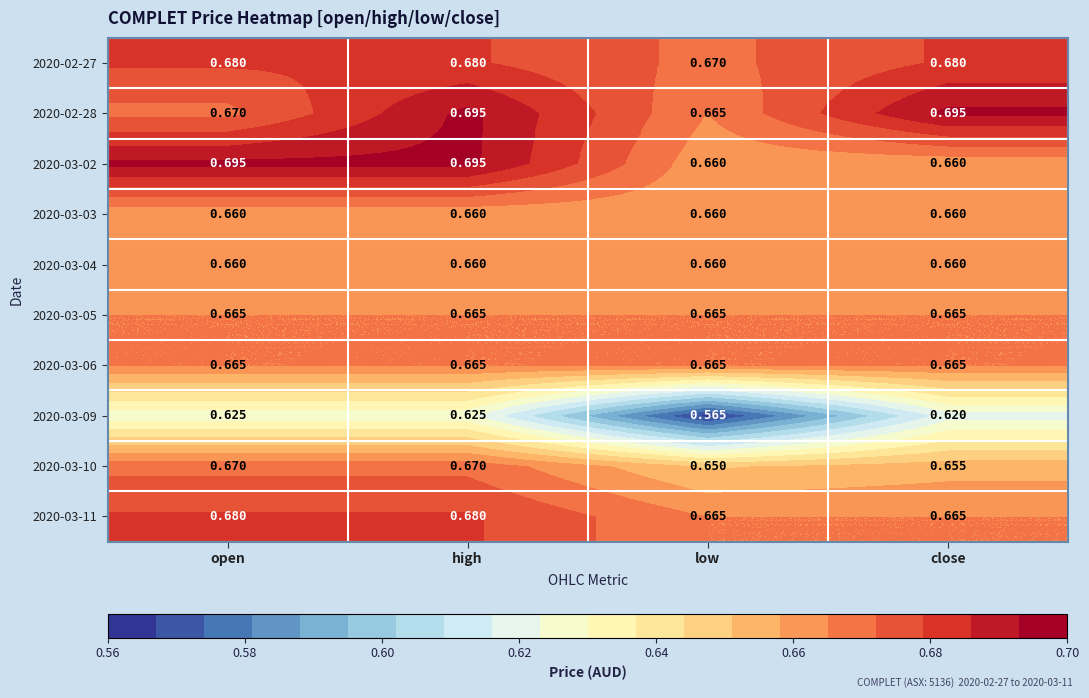

What is the difference between the highest and lowest values at close?

0.1